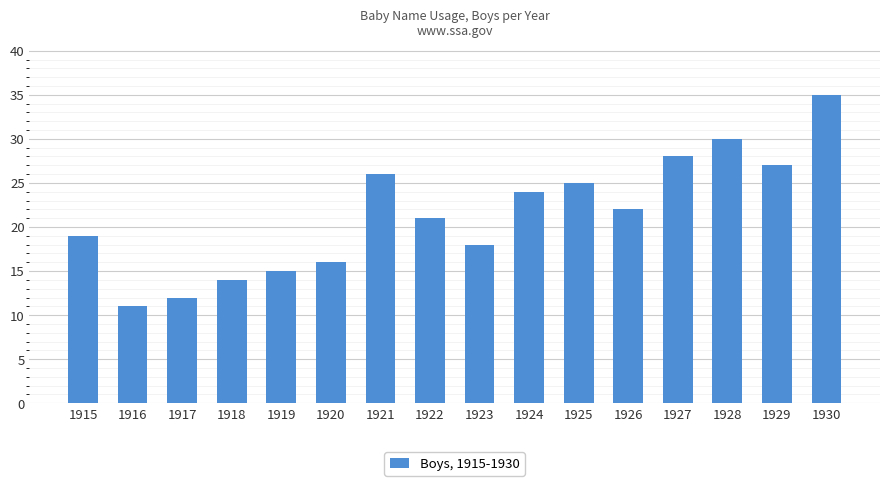

How many values are below 22?

8